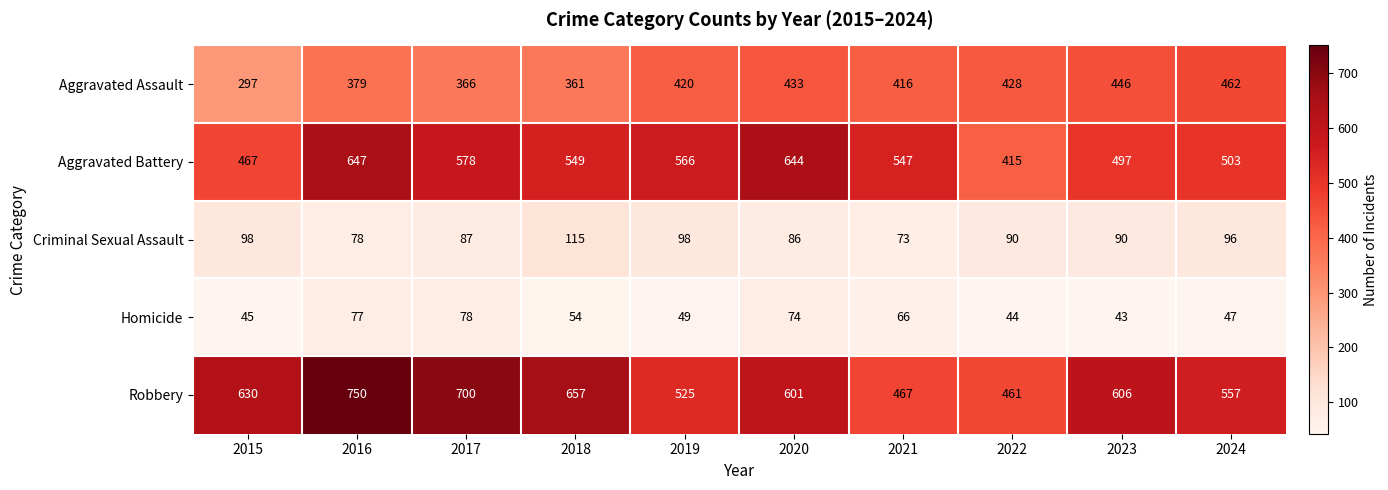

What is the sum of the Robbery values at 2020 and 2023?

1207